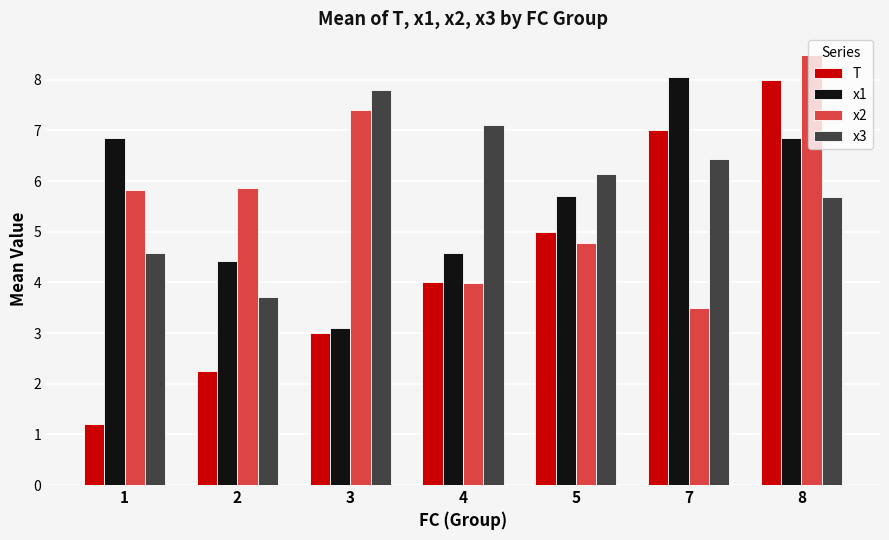

Is it true that x3 equals 7.8 at 1?

False